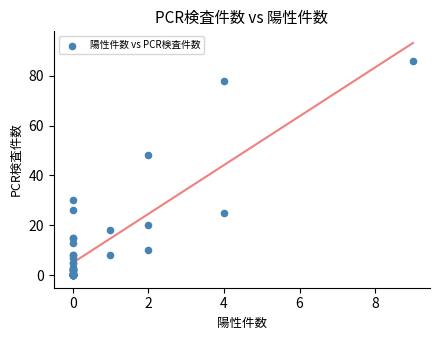

What Y value in the scatter plot is closest to 43?

48